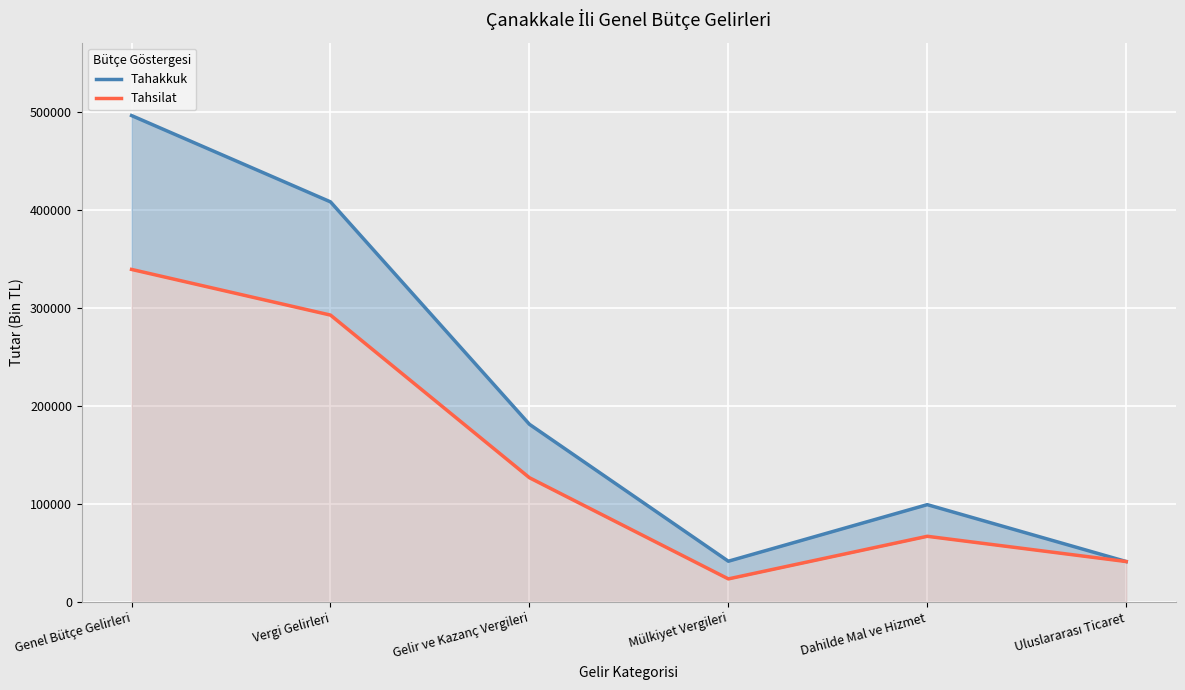

Between Mülkiyet Vergileri and Dahilde Mal ve Hizmet, which is larger?

Dahilde Mal ve Hizmet